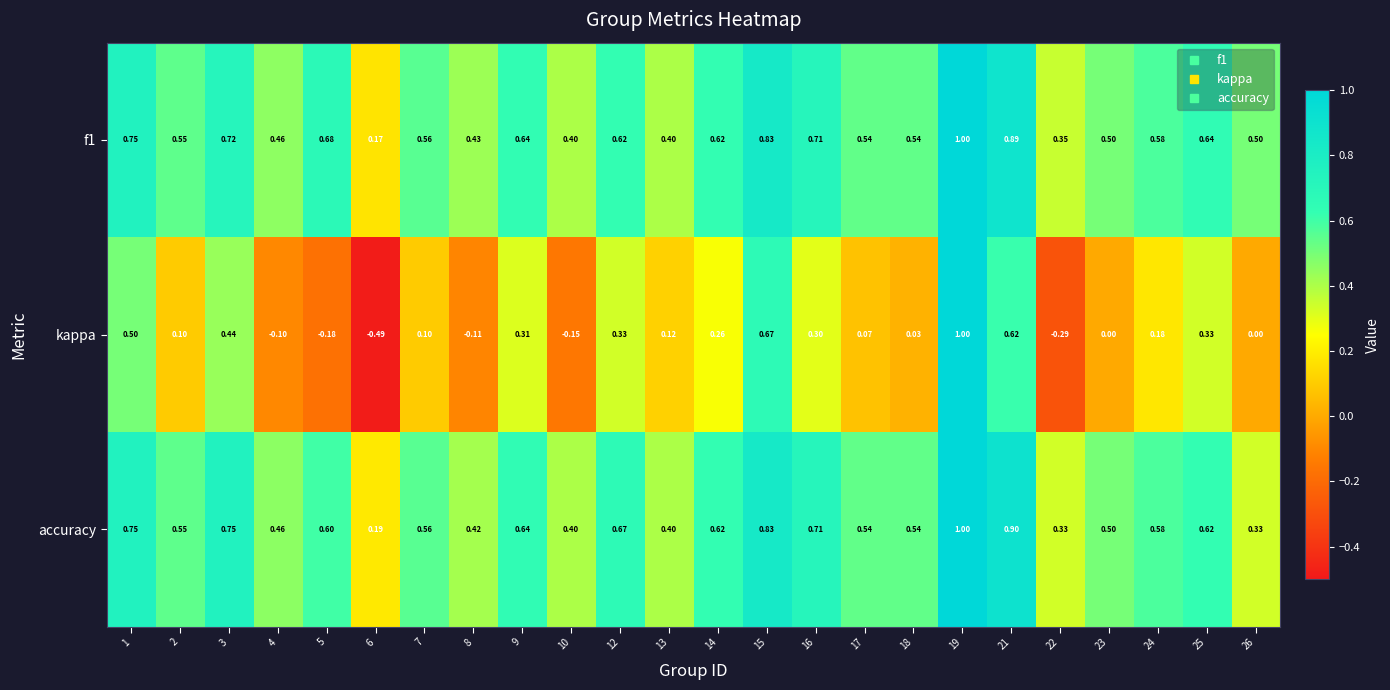

Between 1 and 13, which series saw the biggest shift?

kappa